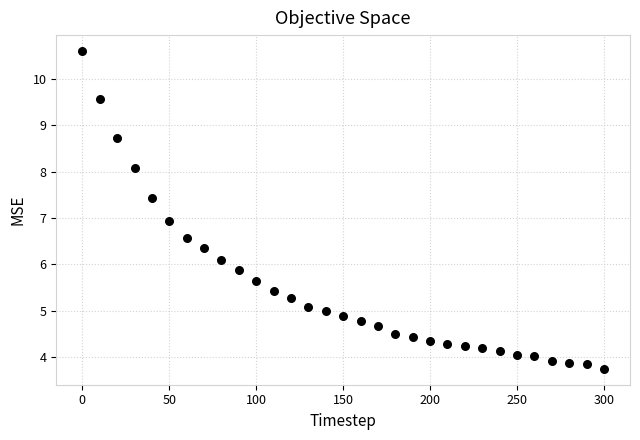

What is the range of X values (max minus min)?

300.0